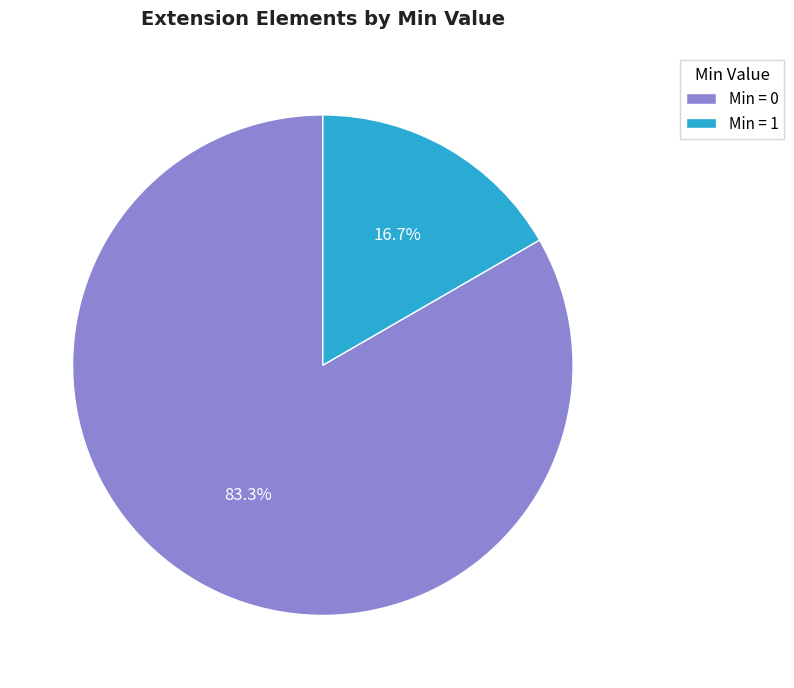

Rank the categories by value from lowest to highest.

Min = 1, Min = 0